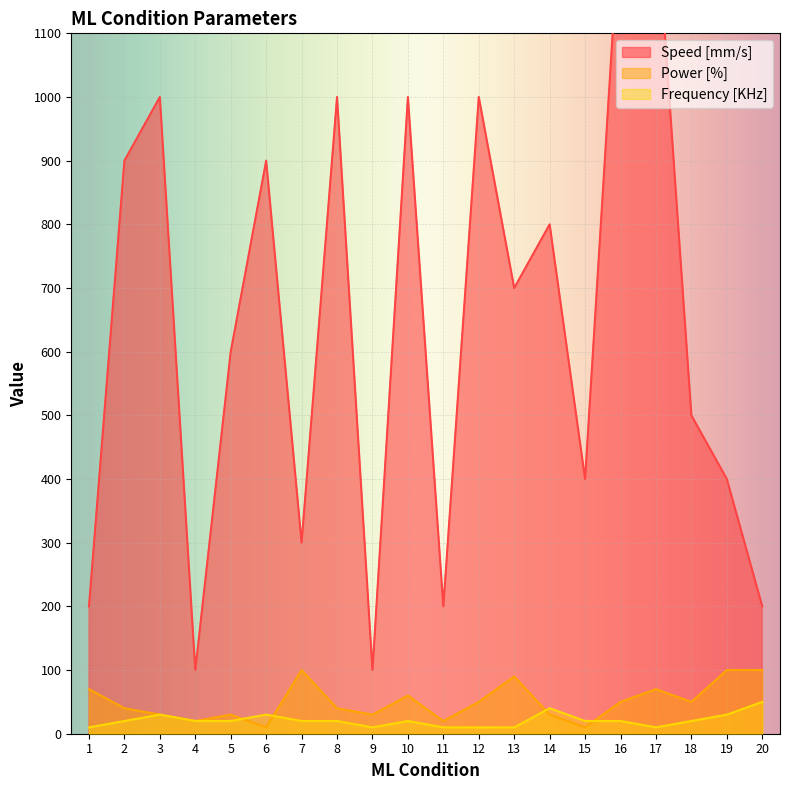

What is the average value of the Frequency [KHz] series?

21